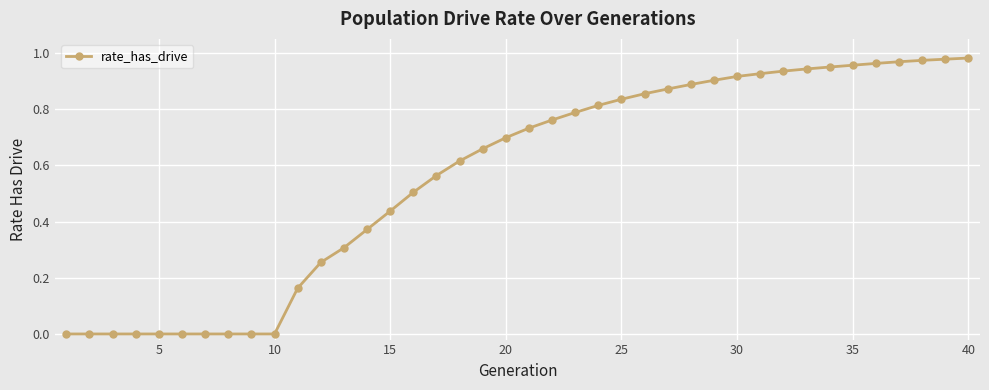

What is the sum of all values?

22.5